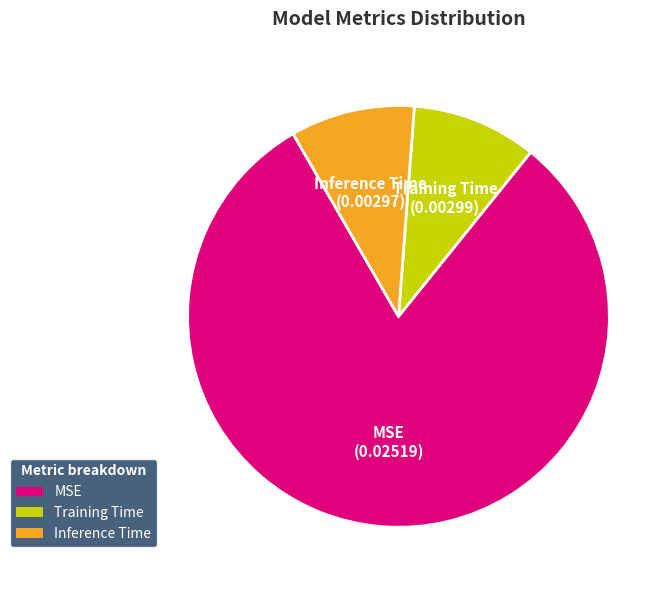

Is there any slice that represents more than half of the pie?

Yes